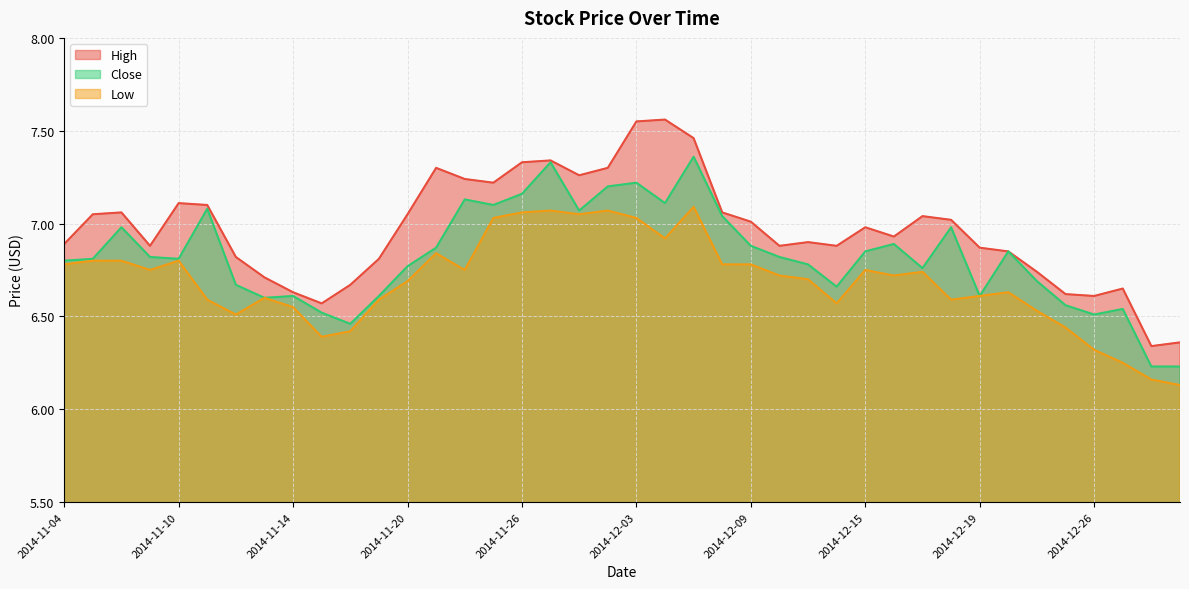

What are all the series names shown in the legend?

High, Close, Low